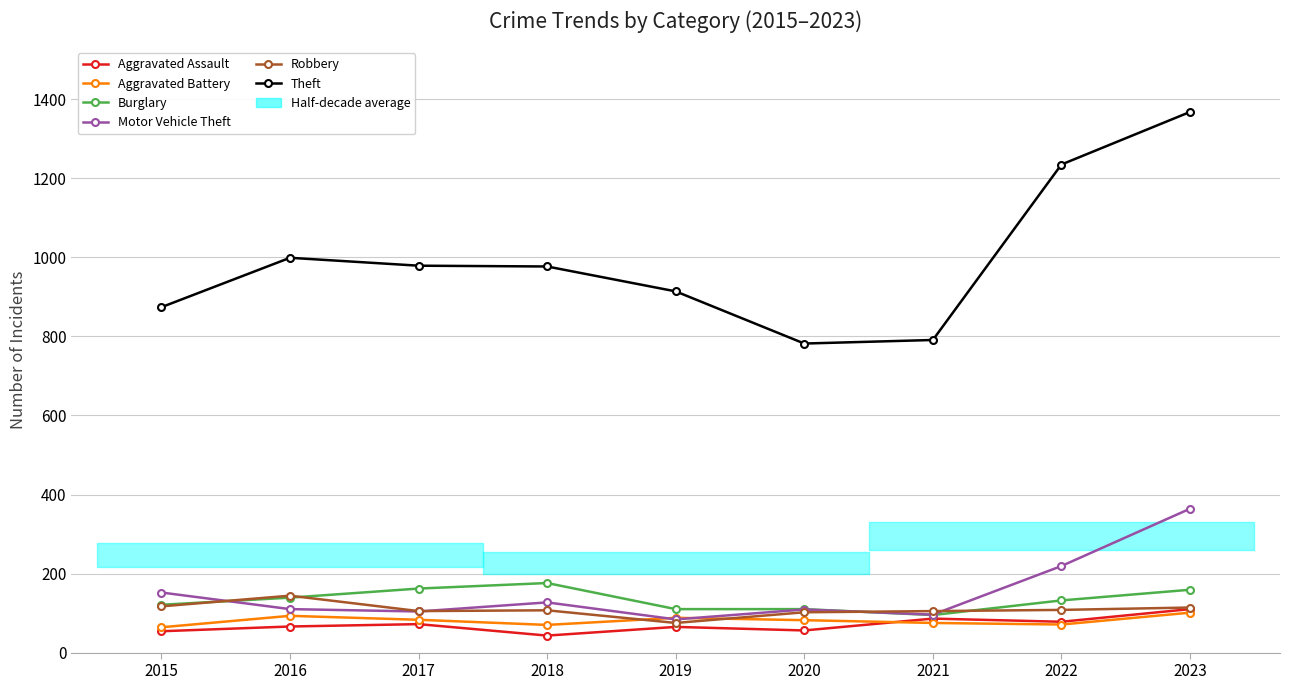

What is the approximate value of Aggravated Assault at 2023?

110